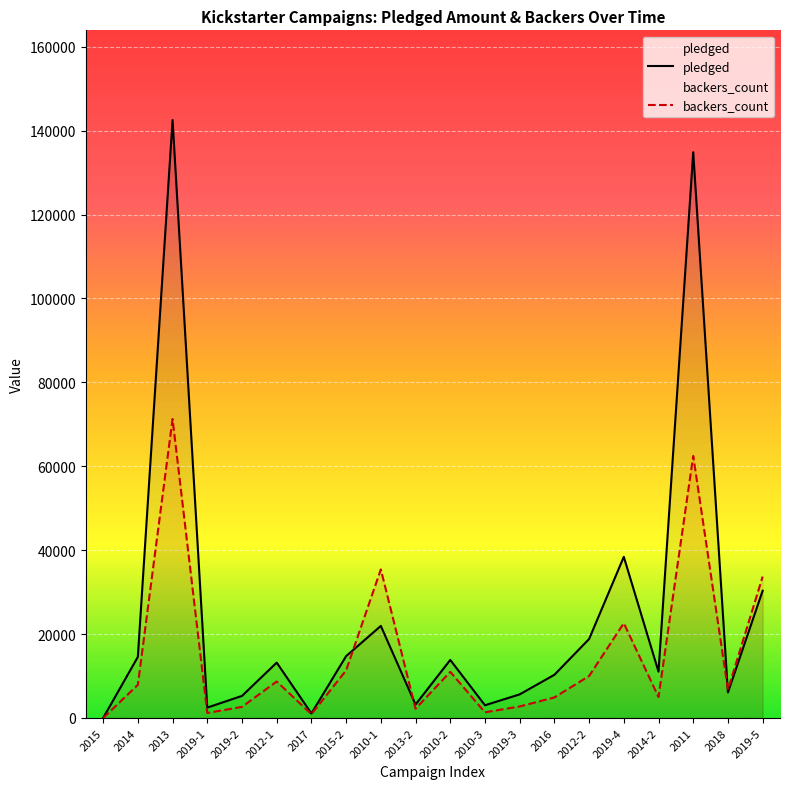

What are all the series names shown in the legend?

pledged, backers_count